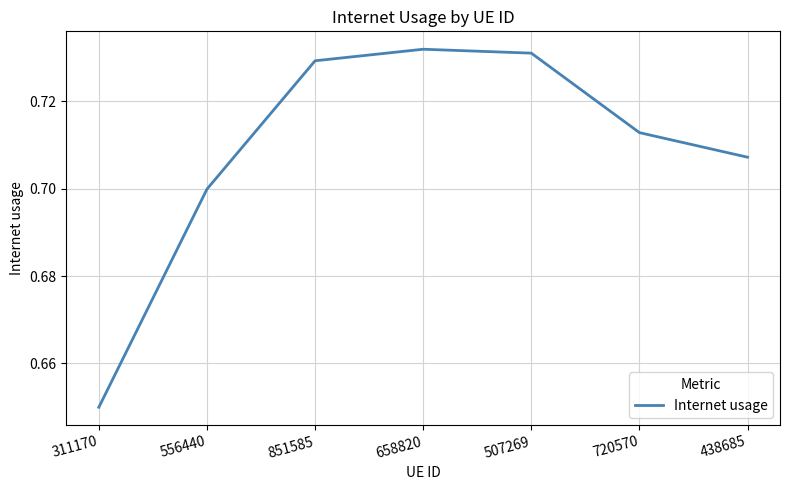

Is this an area chart (filled region under the line)?

No